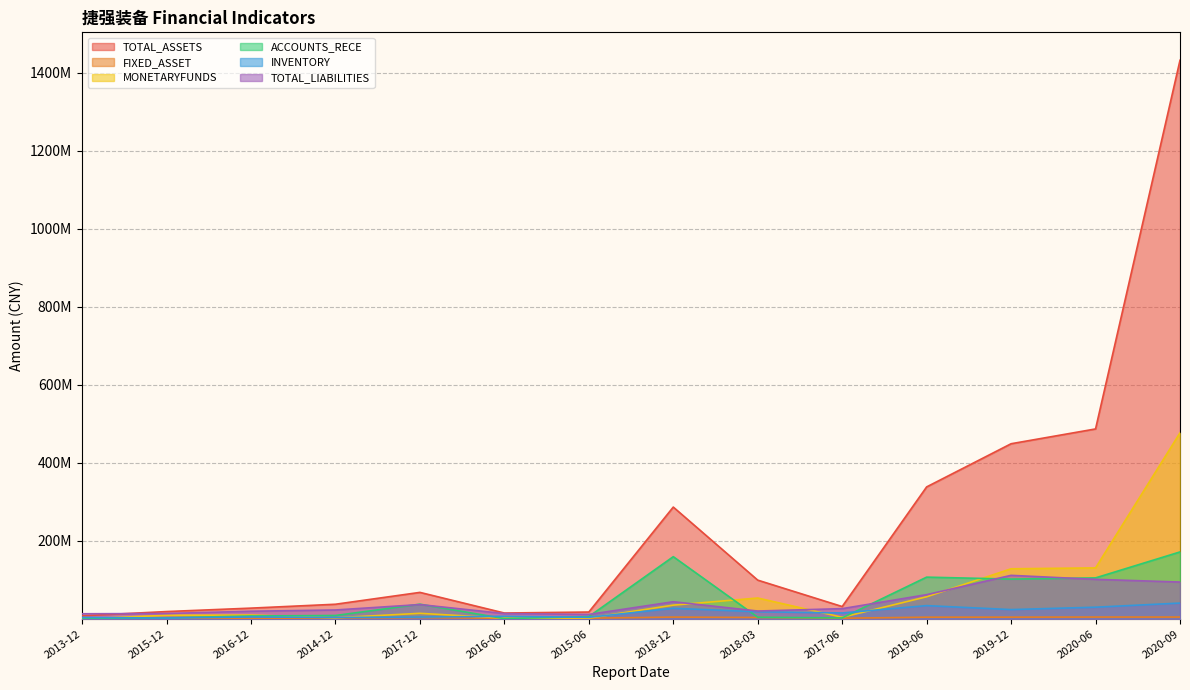

Which category has the highest value across all series?

2020-09